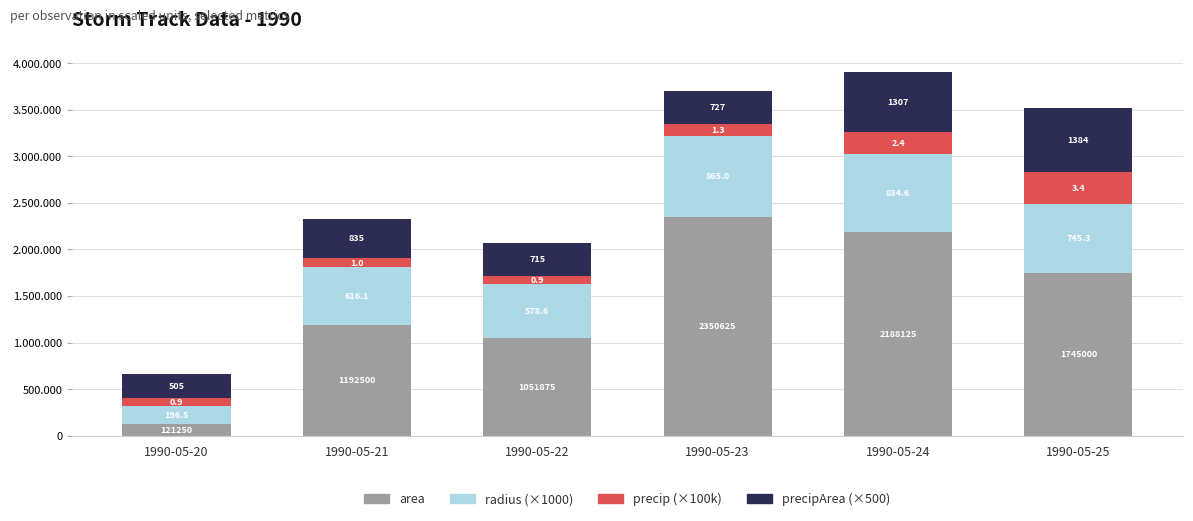

Does the chart contain any negative values?

No